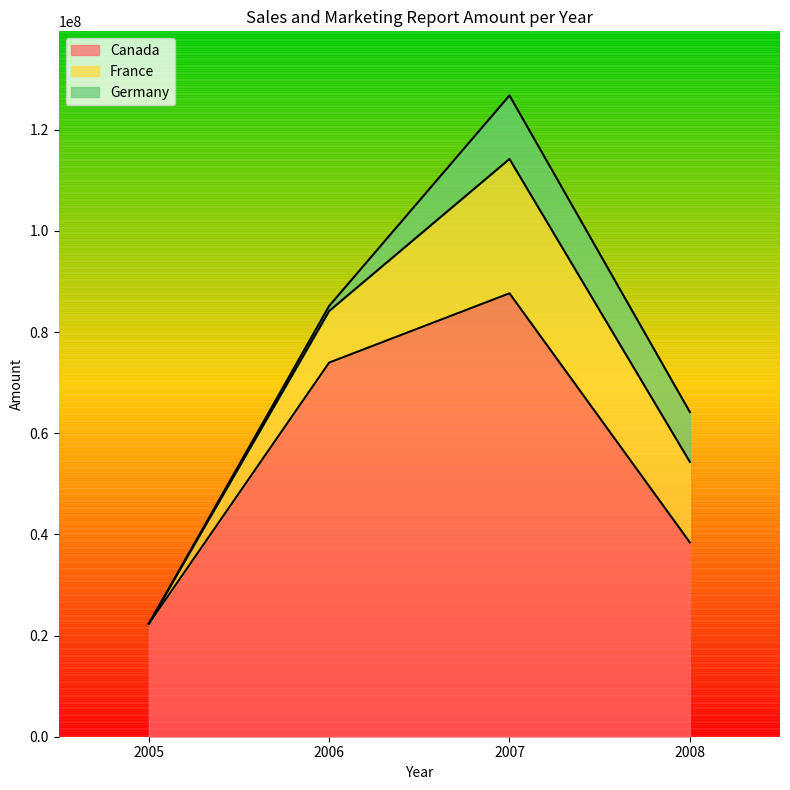

Reading right to left, list all the values displayed in this chart.

Canada: 38423061.5	87661515.5	73967221.7	22331610.2
France: 15920908.1	26556187.2	10199447.7	0.0
Germany: 9858368.1	12561128.4	994006.0	0.0